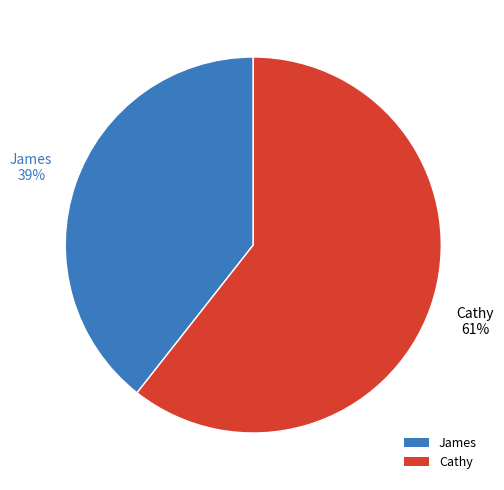

How many slices are in this pie chart?

2